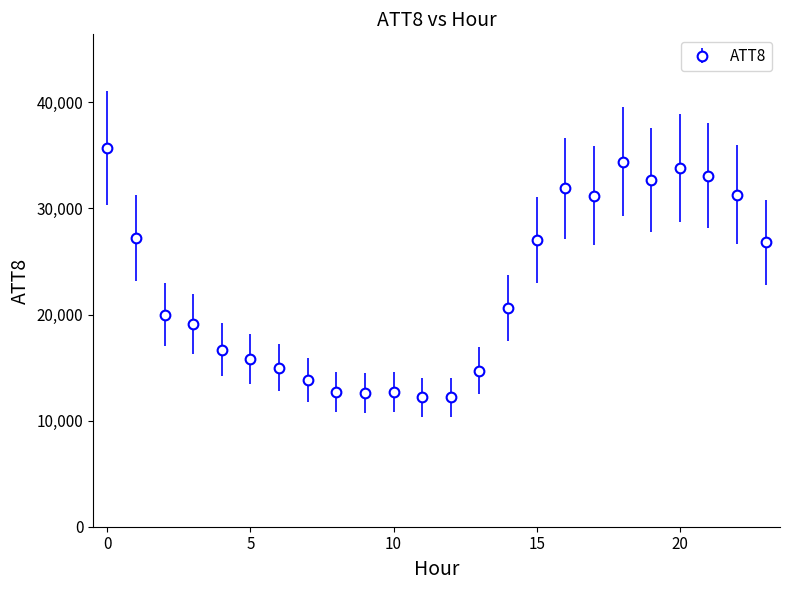

True or false: there are more than 0 points higher than both neighbors.

True